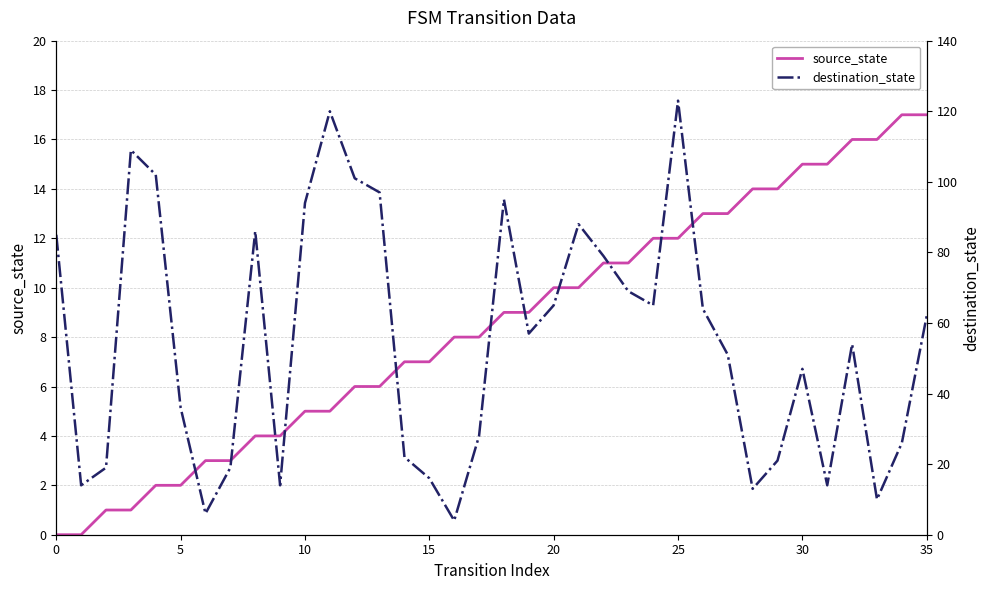

List the series in order of their peak value, lowest first.

source_state, destination_state